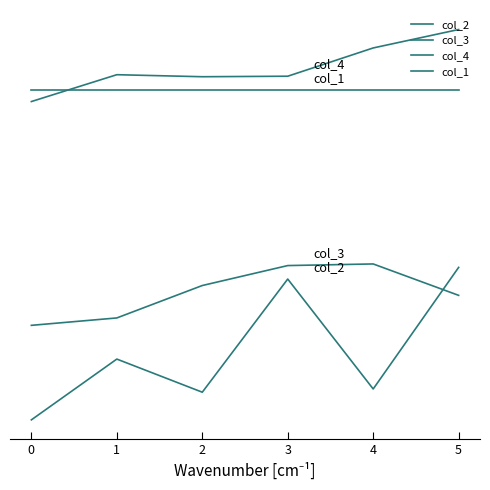

Which series has the widest spread of values?

col_2